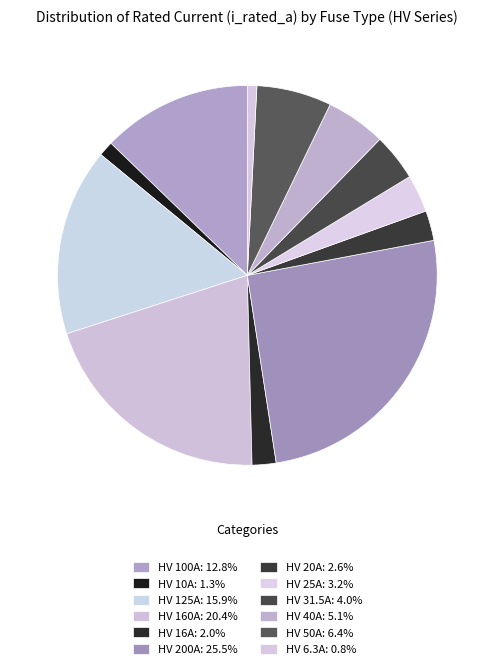

Count the number of slices in the pie.

12